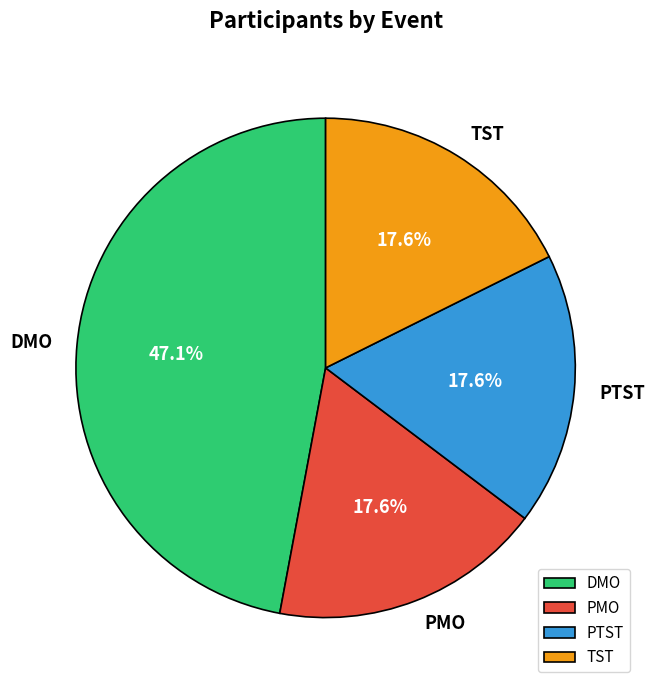

To the nearest percent, what portion does DMO represent?

47%